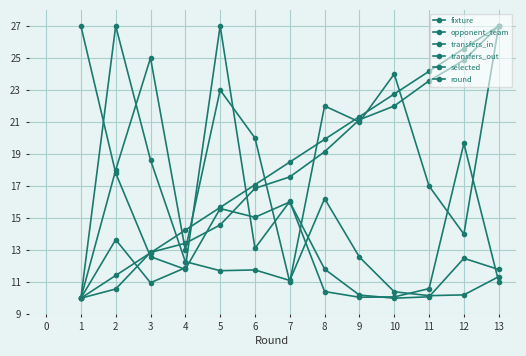

How many data points does each series have?

13